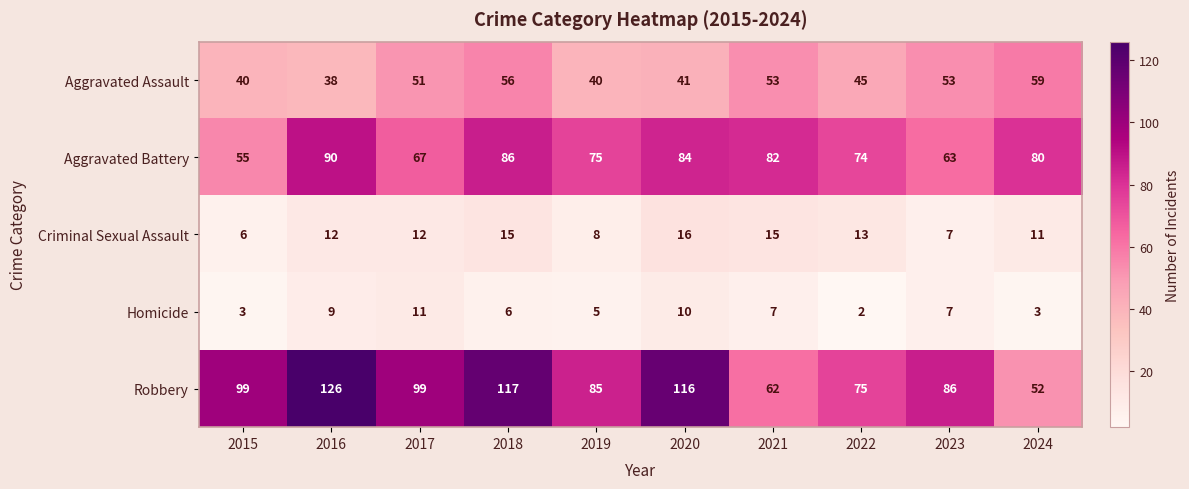

At which category does the chart reach its peak across all series?

2016